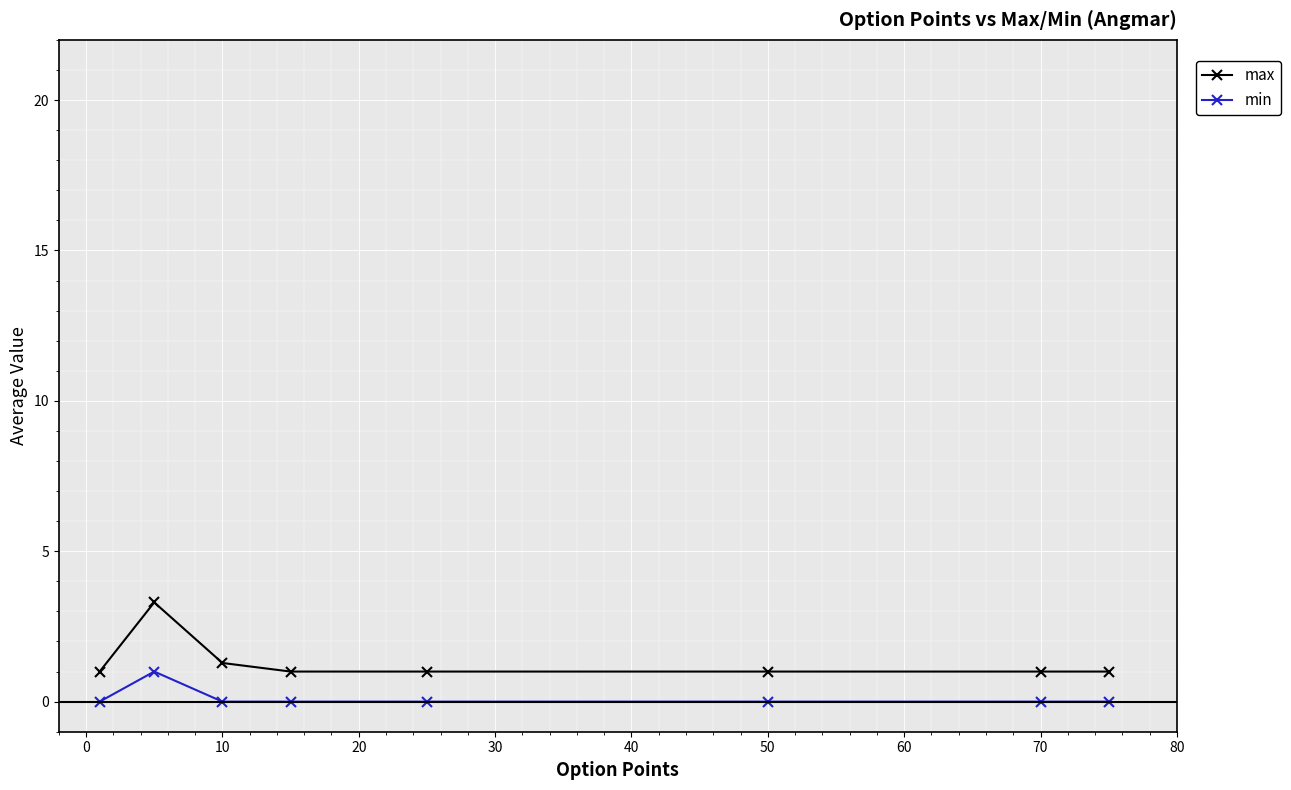

What is the difference between the maximum and minimum values in the max series?

2.3